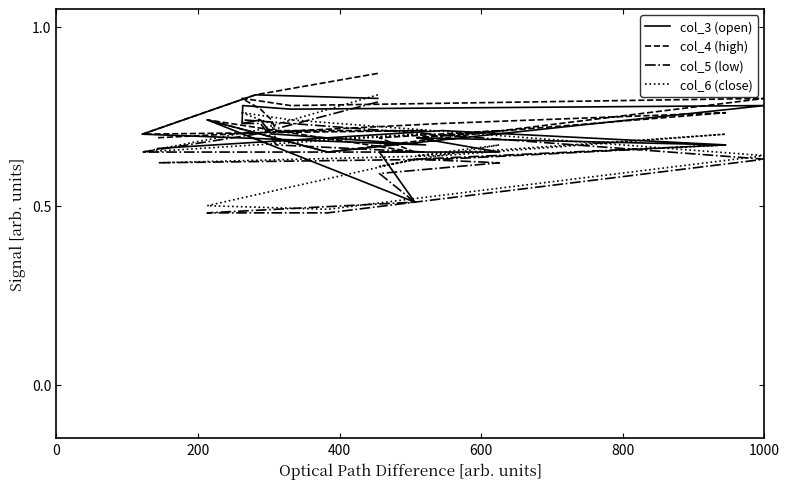

Reading left to right, transcribe all the data shown in this chart.

col_3 (open): 0.8	0.8	0.7	0.7	0.7	0.7	0.7	0.7	0.8	0.8	0.8	0.7	0.7	0.5	0.7	0.7	0.7	0.7	0.7	0.7
col_4 (high): 0.9	0.8	0.7	0.7	0.7	0.7	0.8	0.8	0.8	0.8	0.8	0.7	0.7	0.7	0.7	0.7	0.7	0.8	0.7	0.7
col_5 (low): 0.8	0.7	0.7	0.7	0.7	0.7	0.7	0.7	0.7	0.7	0.6	0.5	0.5	0.5	0.6	0.6	0.6	0.7	0.6	0.6
col_6 (close): 0.8	0.7	0.7	0.7	0.7	0.7	0.7	0.8	0.8	0.7	0.6	0.5	0.5	0.6	0.6	0.7	0.6	0.7	0.6	0.6